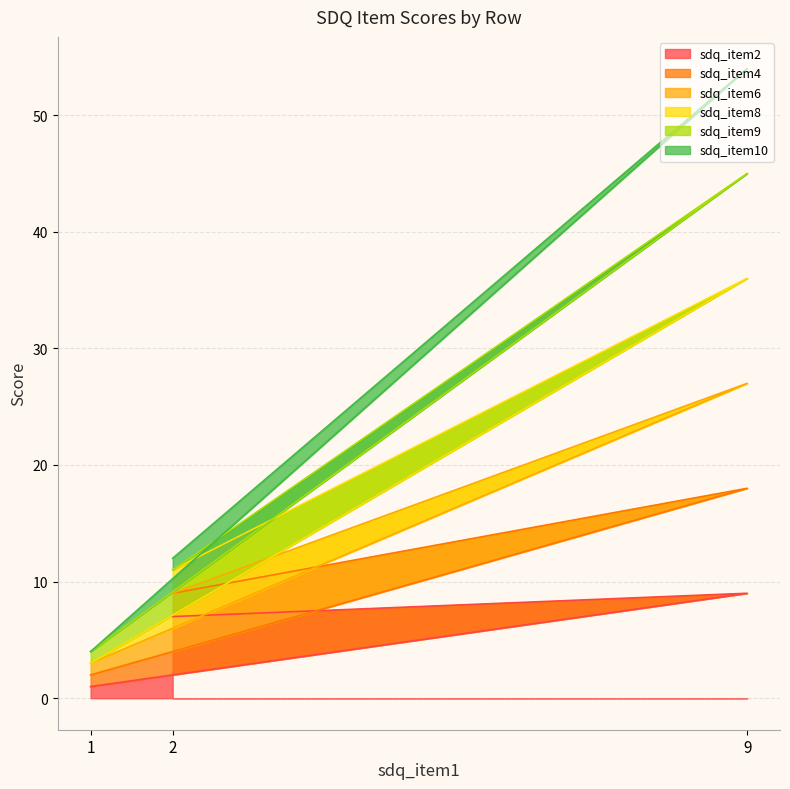

Between 2 and 1, which is larger?

2